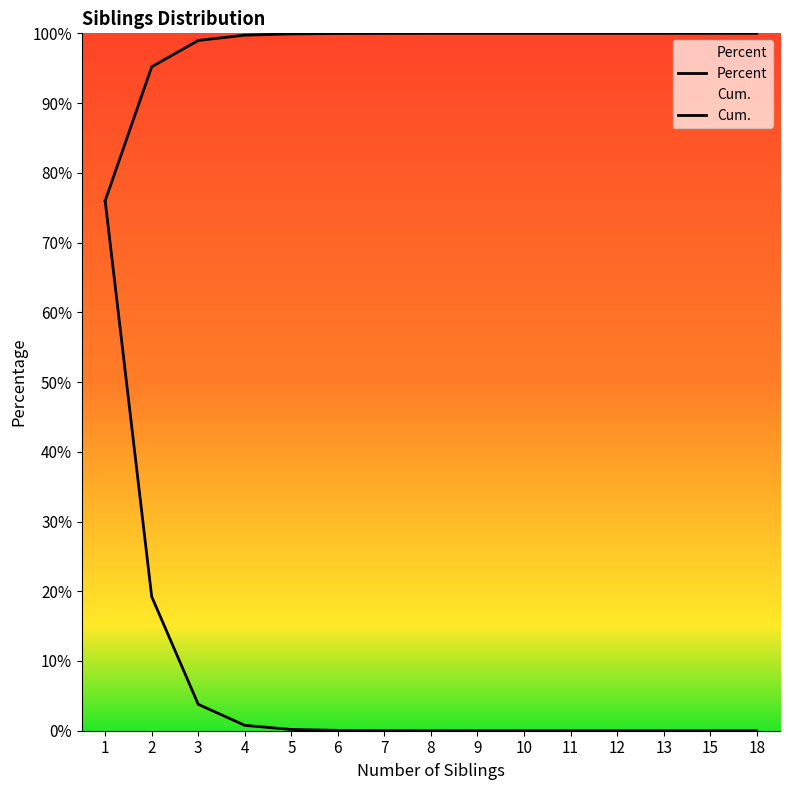

At which category is the sum across all series the highest?

1